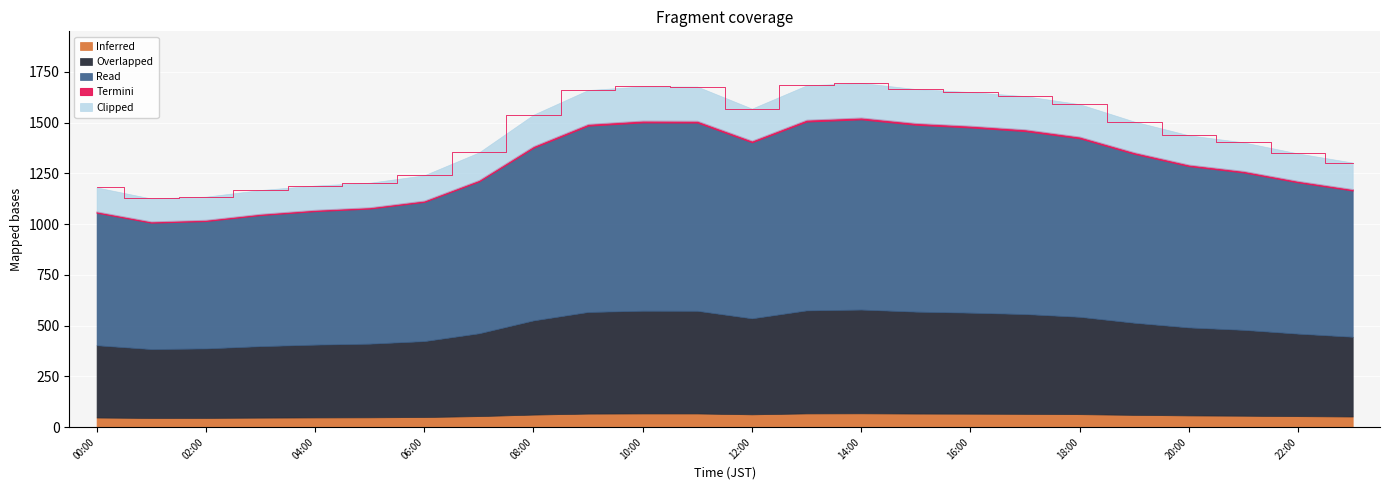

Which has a higher value, 02:00 or 23:00?

23:00